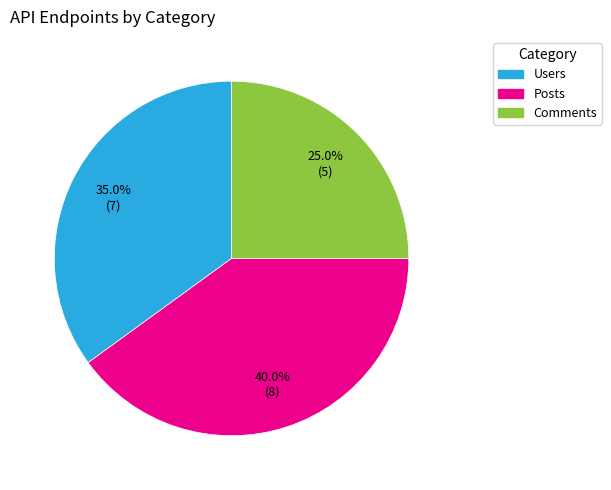

What percentage is the Posts slice, to the nearest percent?

40%